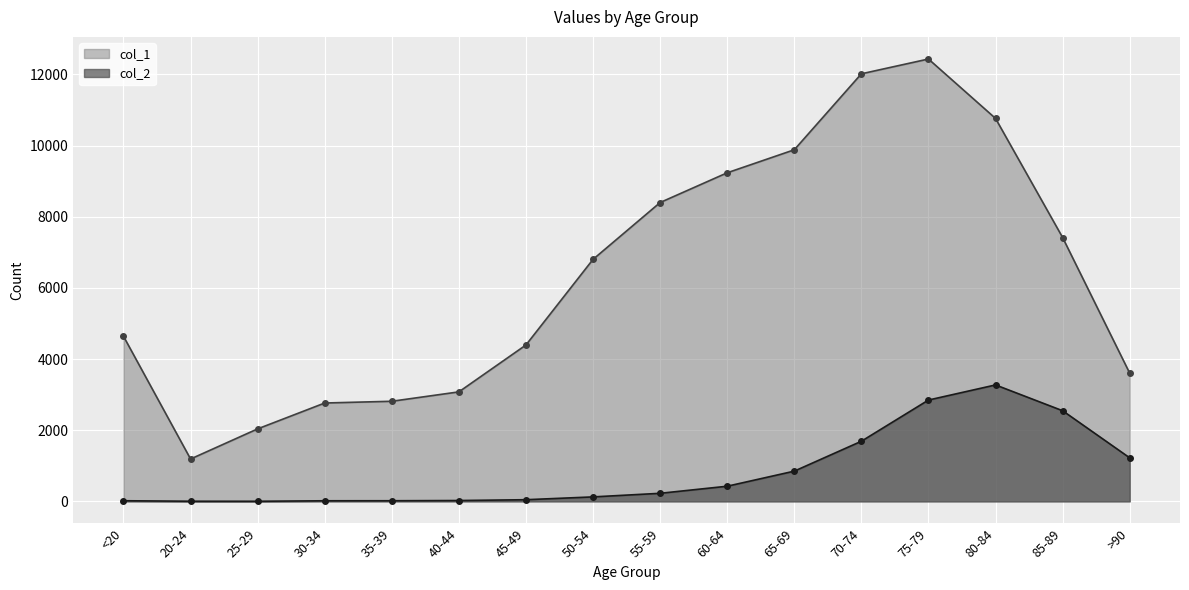

Rank the series by their average value, from lowest to highest.

col_2, col_1